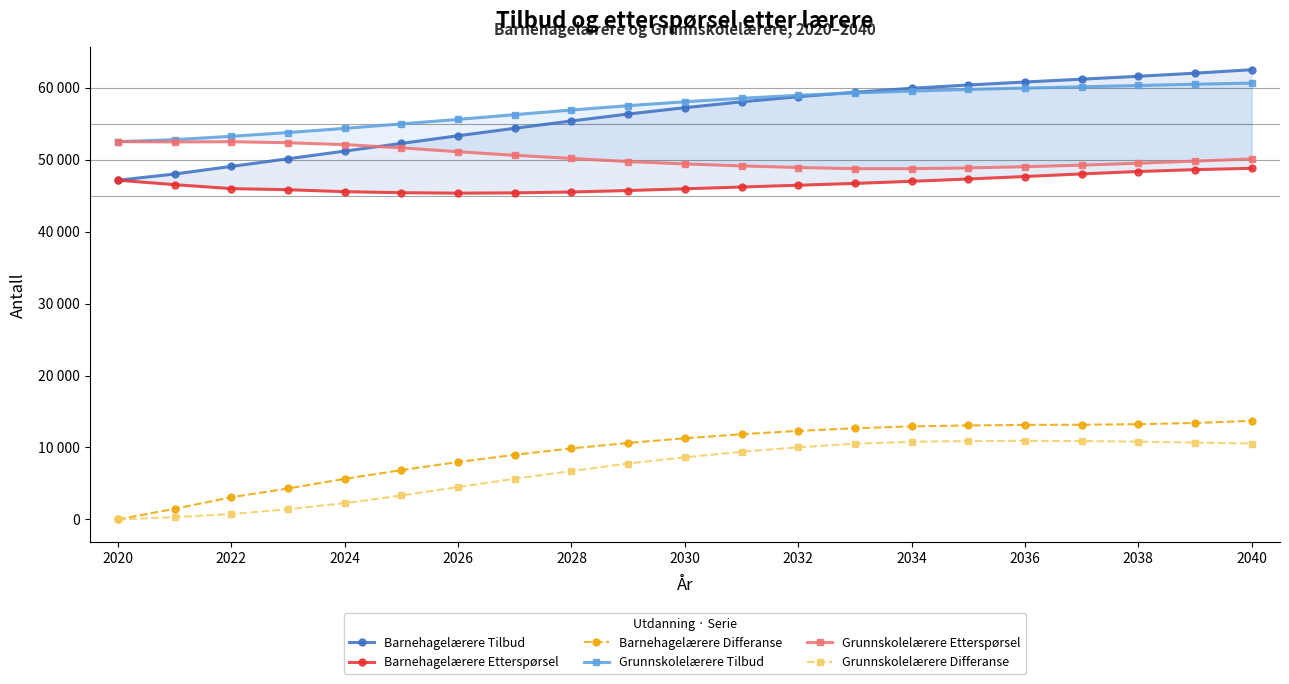

How many interior local valleys does the Barnehagelærere Etterspørsel series have?

1